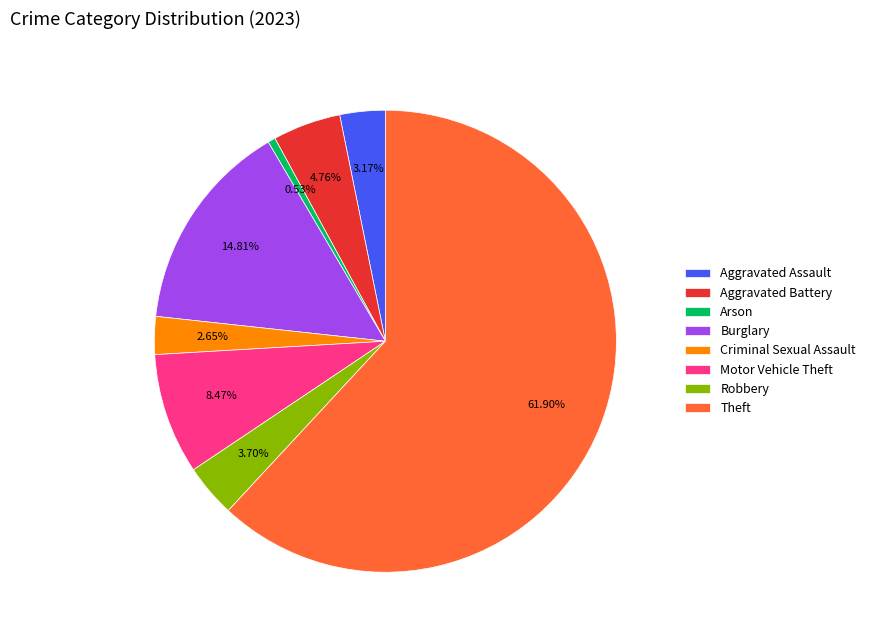

Which category has the biggest portion of the pie?

Theft